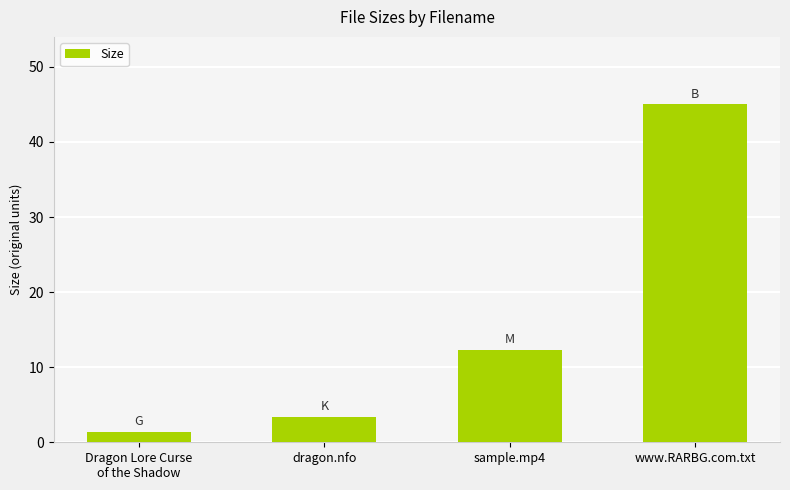

Where does the data first go above 12?

sample.mp4